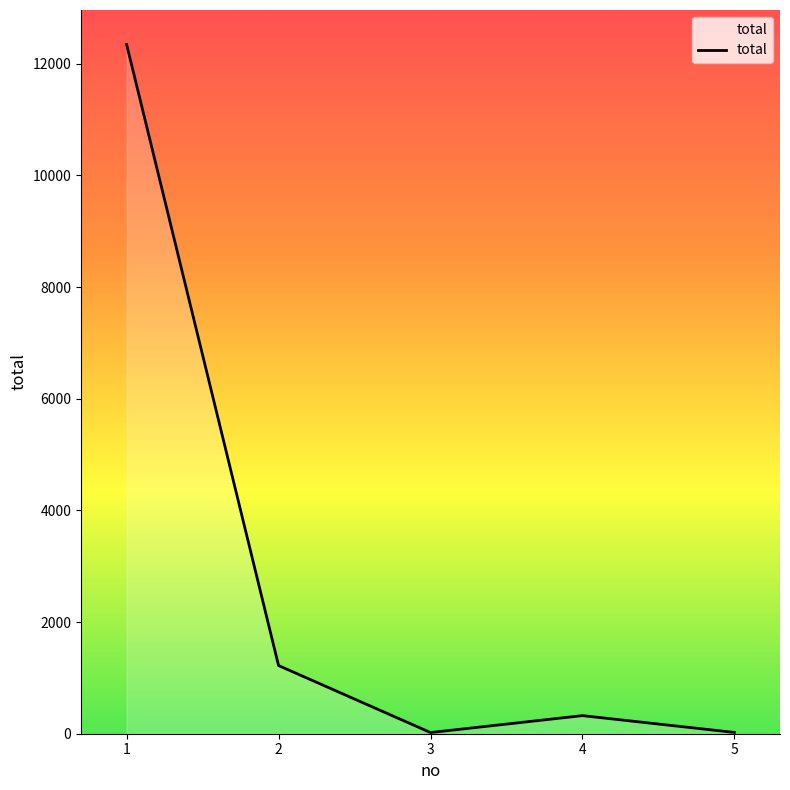

What is the sum of all values?

13933